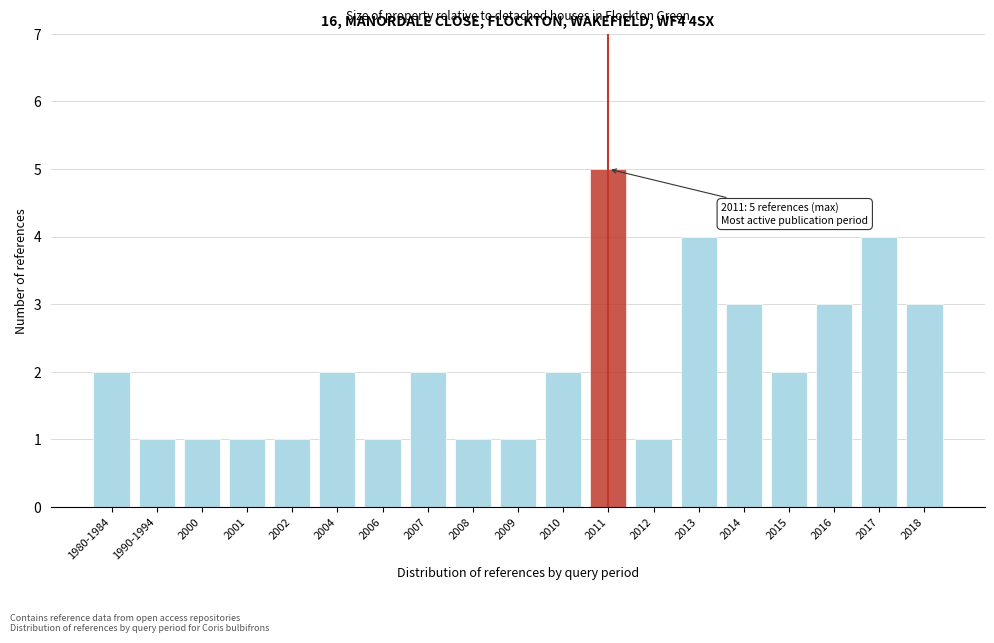

Reading left to right, list all the values displayed in this chart.

2	1	1	1	1	2	1	2	1	1	2	5	1	4	3	2	3	4	3